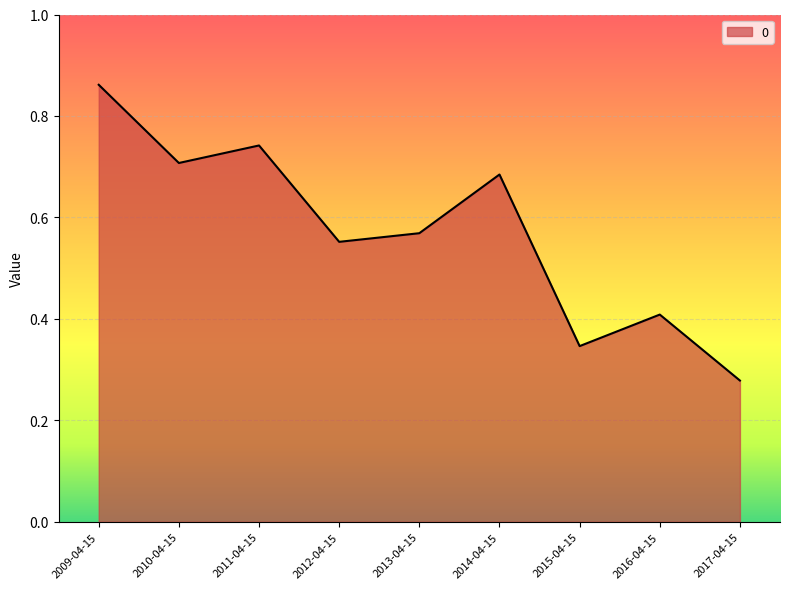

Which category has the lowest value across all series?

2017-04-15